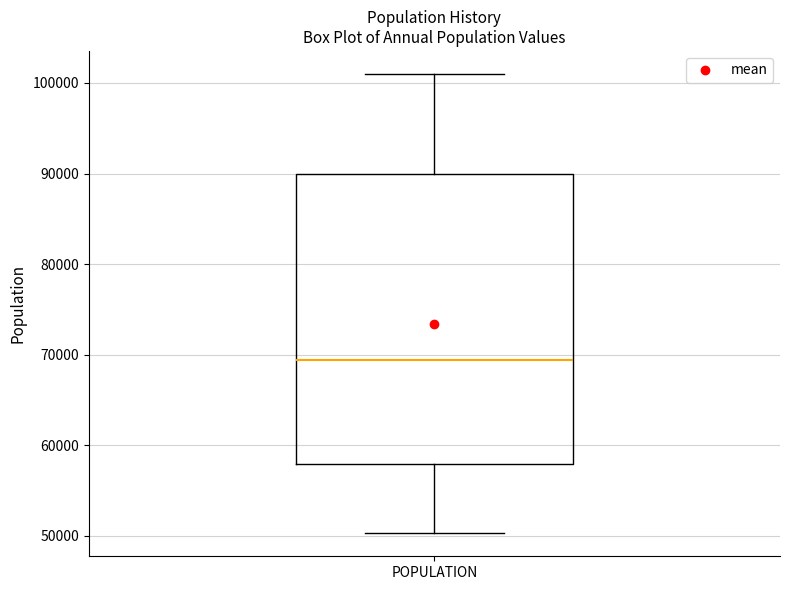

Where does the lower whisker of the box for POPULATION end on the y-axis? The values are not printed on the chart, so give them approximately, as read against the axis.

50000